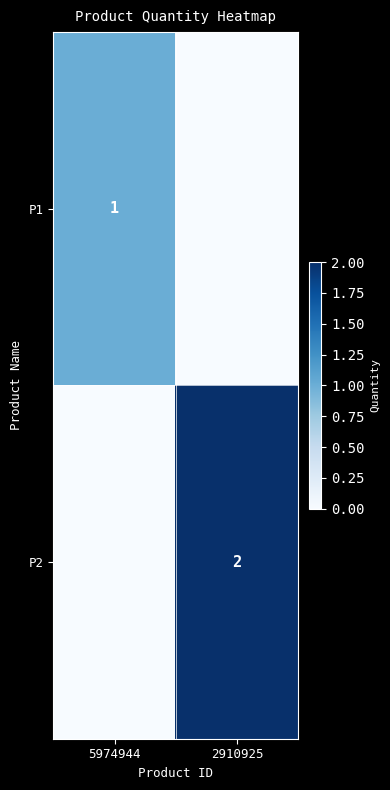

At how many categories does at least one series exceed 0?

2